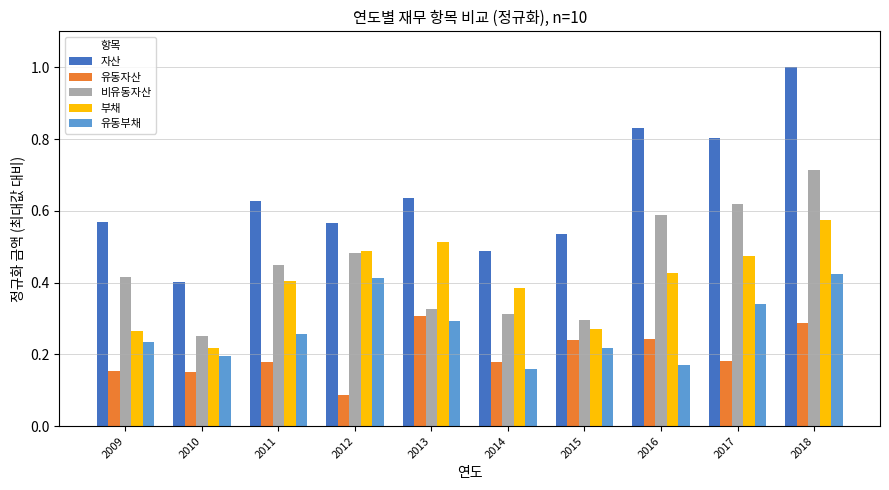

List the series in order of their peak value, lowest first.

유동자산, 유동부채, 부채, 비유동자산, 자산